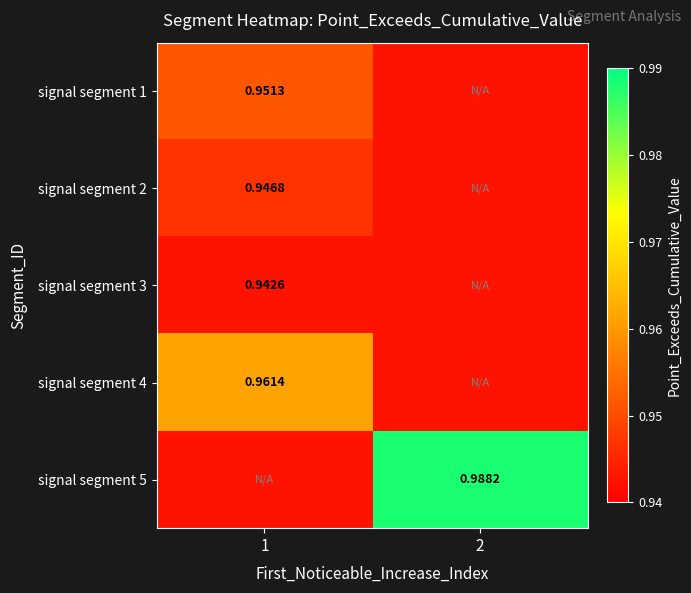

Rank the series by their maximum value, from highest to lowest.

signal segment 5, signal segment 4, signal segment 1, signal segment 2, signal segment 3